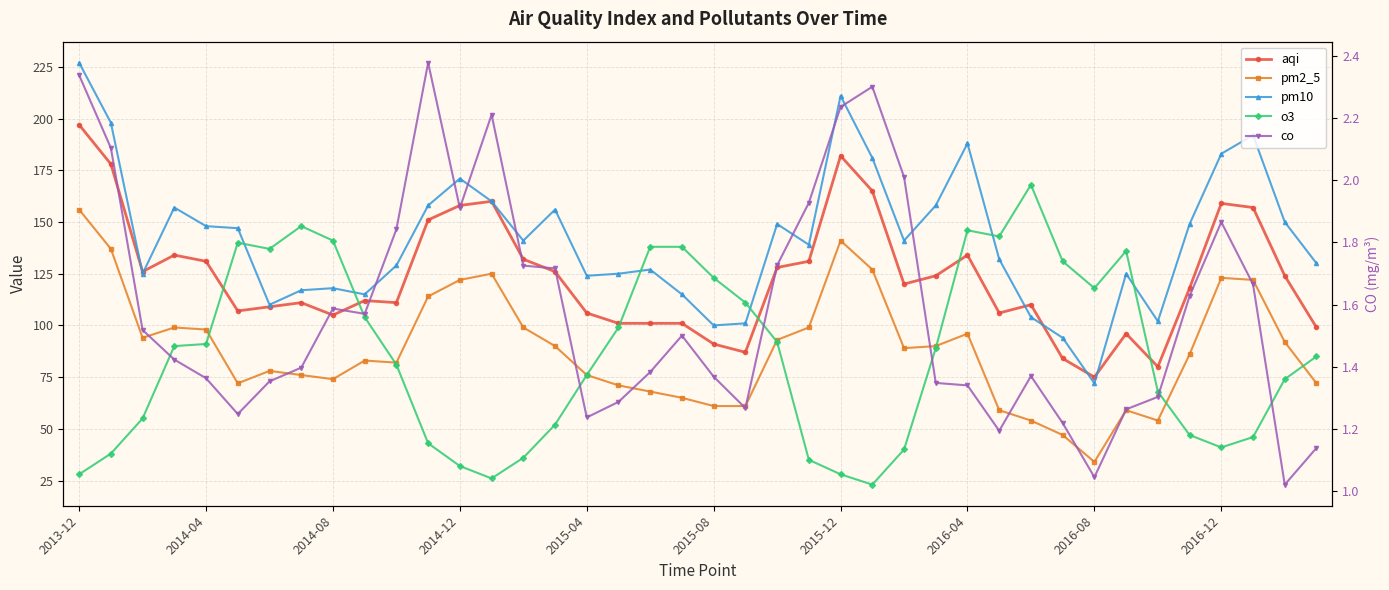

At which label does co reach its peak?

11